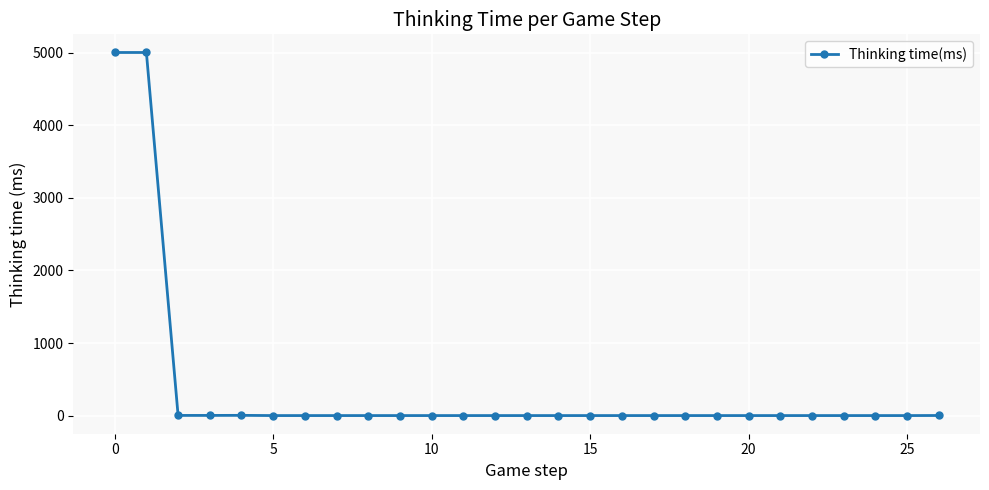

What is the greatest value displayed?

5005